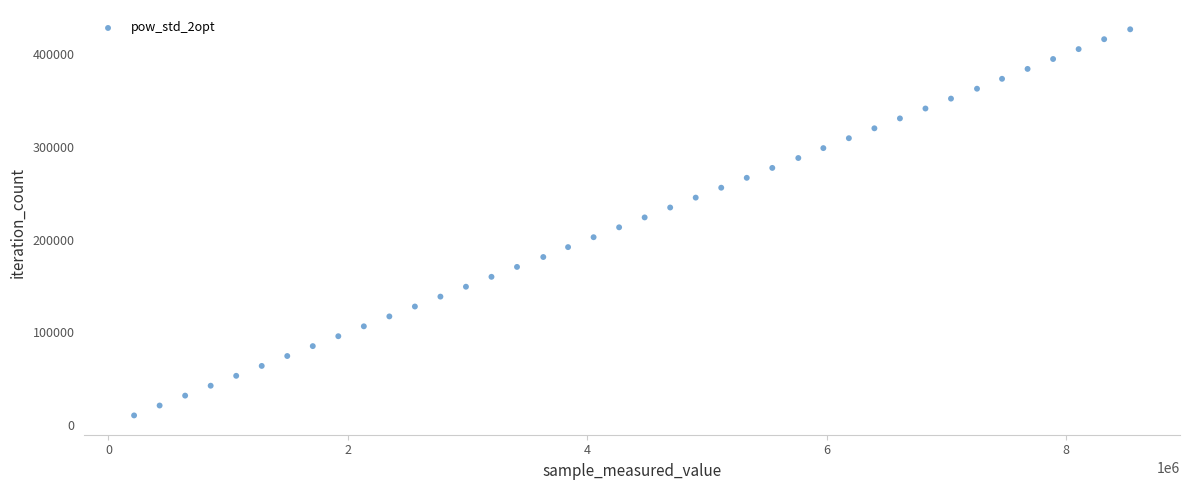

What is the range of Y values (max minus min)?

415896